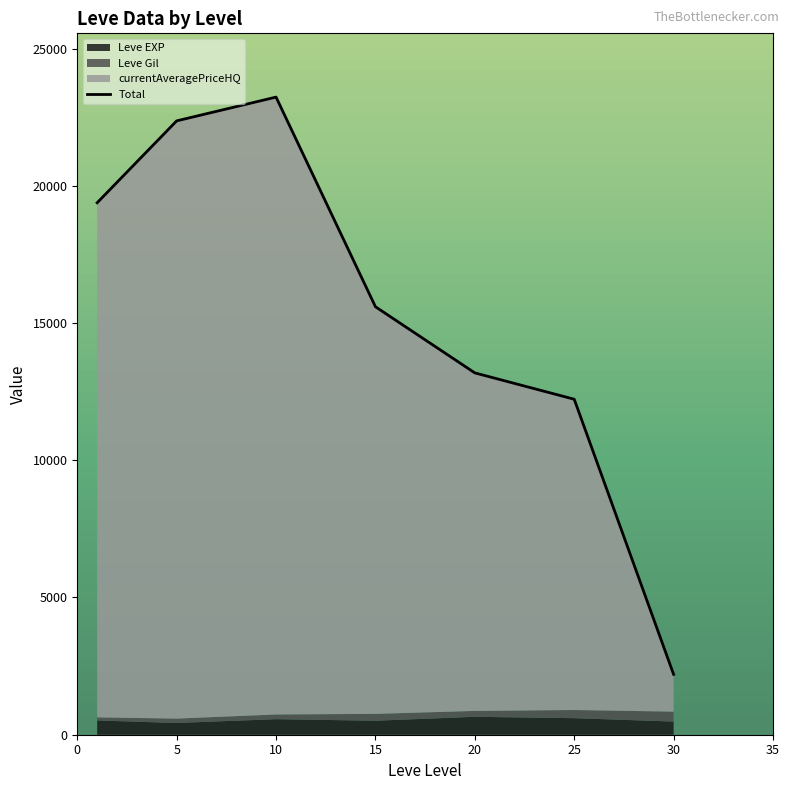

At which category does the data reach its first local peak?

10